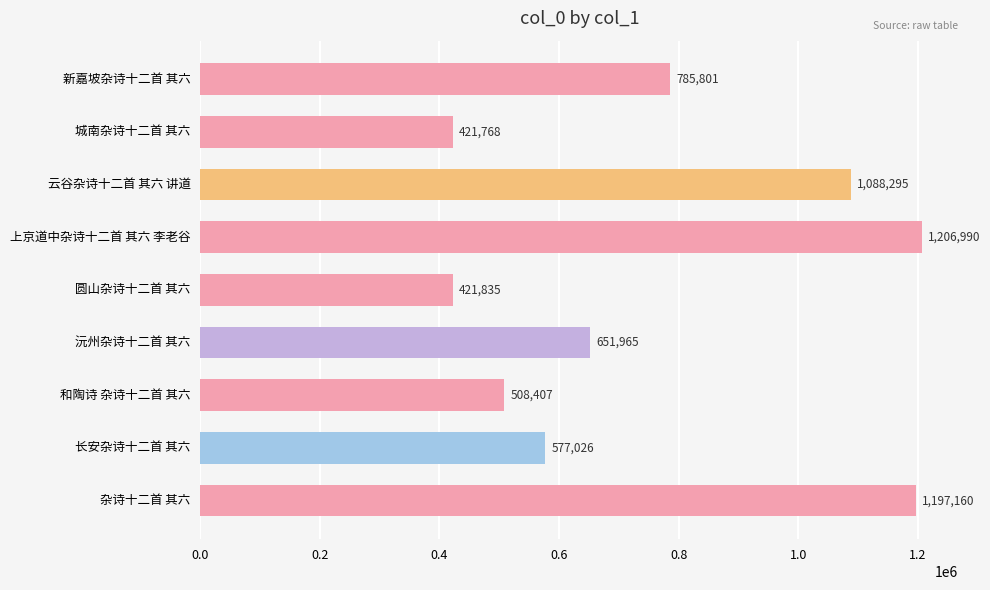

What is the maximum value shown in the chart?

1206990